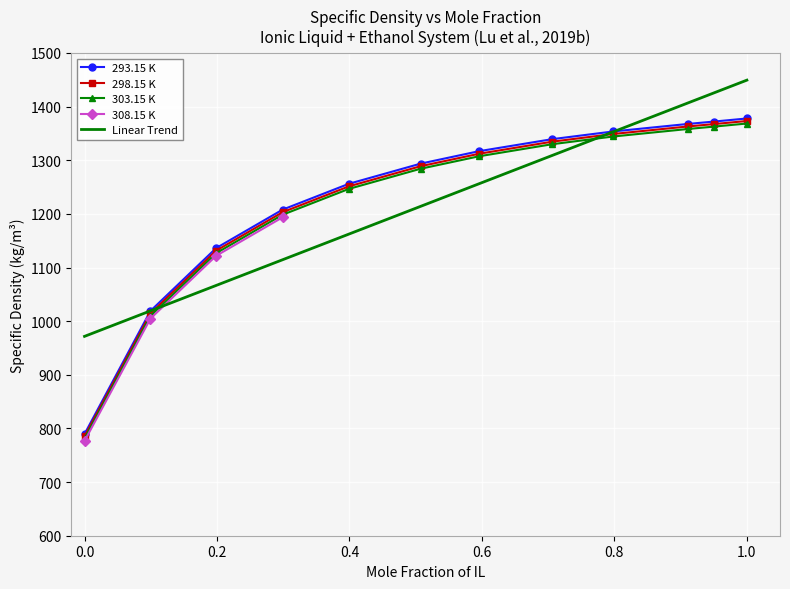

True or false: 293.15 K and 298.15 K intersect in this chart.

False